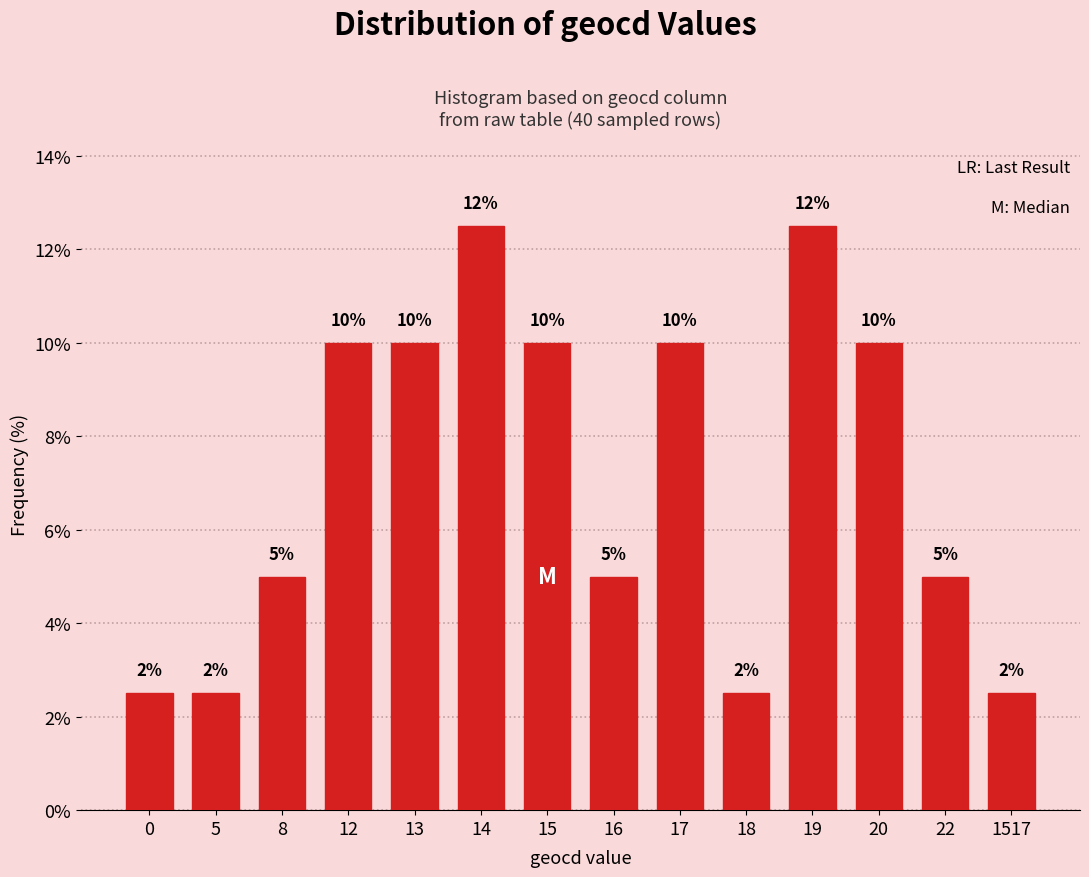

What is the approximate value at 20?

10.0